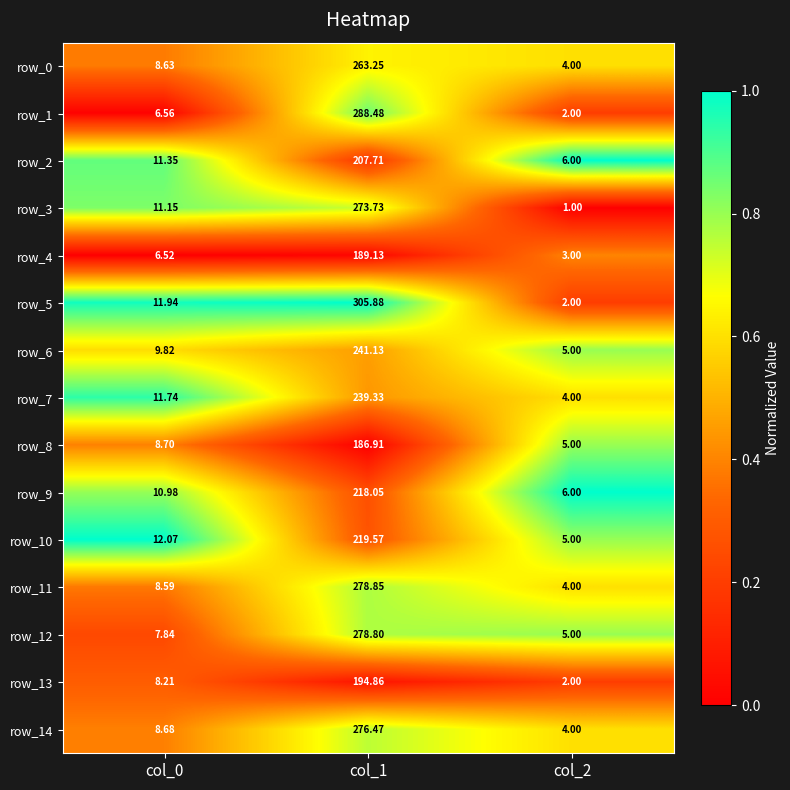

At which label does row_9 reach its peak?

col_1